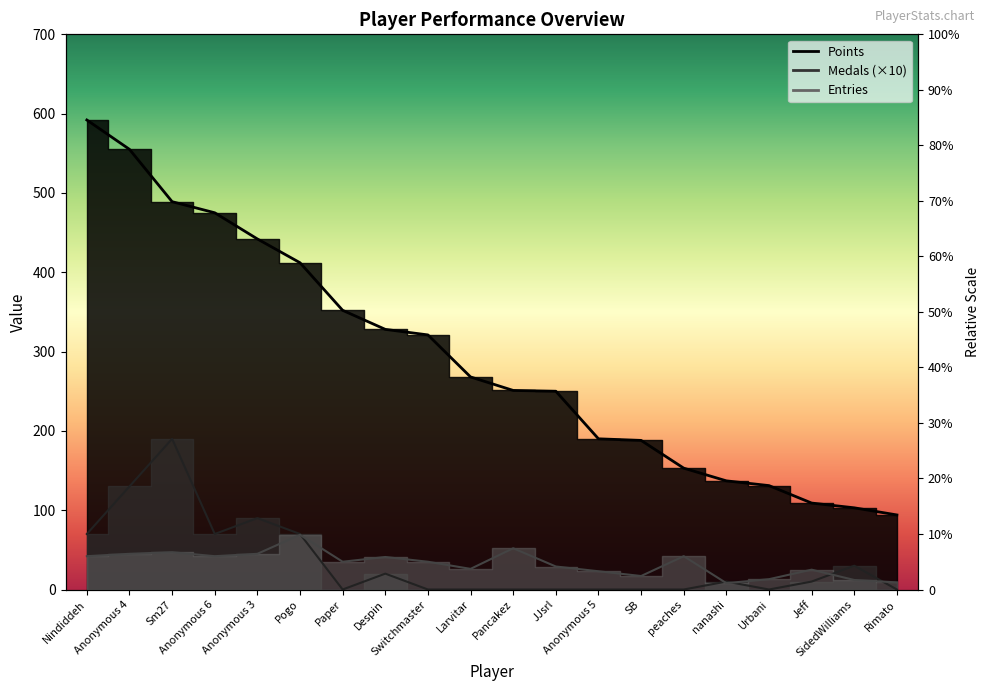

Reading left to right, transcribe all the data shown in this chart.

Points: Nindiddeh=592	Anonymous 4=555	Sm27=489	Anonymous 6=475	Anonymous 3=442	Pogo=412	Paper=352	Despin=328	Switchmaster=321	Larvitar=268	Pancakez=251	JJsrl=250	Anonymous 5=190	SB=188	peaches=153	nanashi=137	Urbani=131	Jeff=109	SidedWilliams=103	Rimato=94
Medals: Nindiddeh=70	Anonymous 4=130	Sm27=190	Anonymous 6=70	Anonymous 3=90	Pogo=70	Paper=0	Despin=20	Switchmaster=0	Larvitar=0	Pancakez=0	JJsrl=0	Anonymous 5=0	SB=0	peaches=0	nanashi=10	Urbani=0	Jeff=10	SidedWilliams=30	Rimato=0
Entries: Nindiddeh=42	Anonymous 4=45	Sm27=47	Anonymous 6=42	Anonymous 3=45	Pogo=69	Paper=35	Despin=41	Switchmaster=35	Larvitar=26	Pancakez=52	JJsrl=29	Anonymous 5=23	SB=17	peaches=42	nanashi=8	Urbani=13	Jeff=25	SidedWilliams=12	Rimato=9